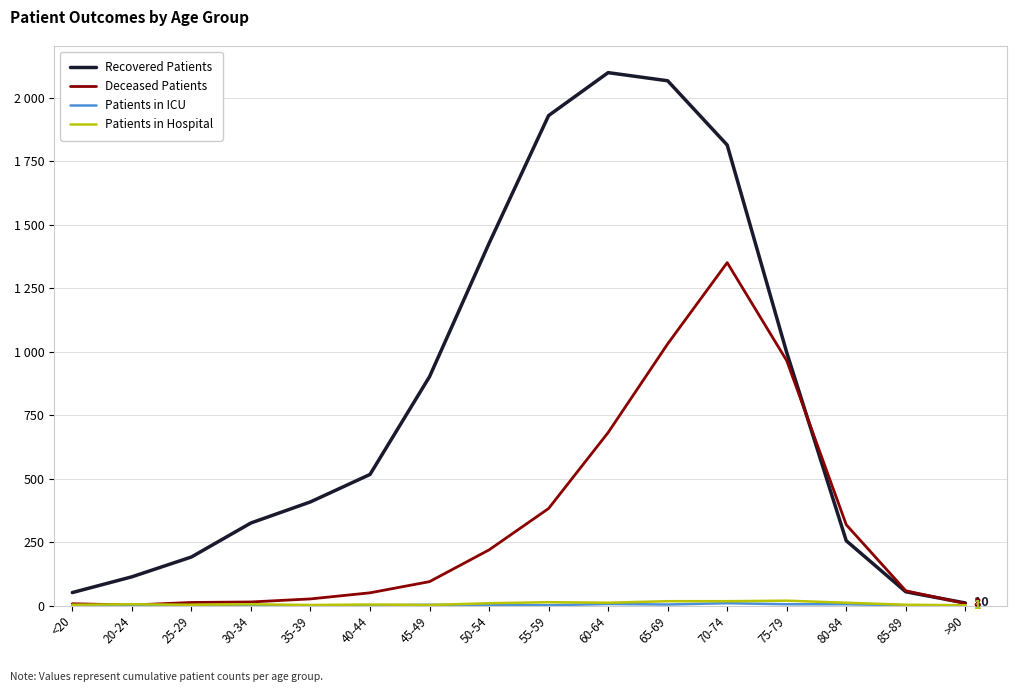

List the labels in order of Patients in ICU value, smallest first.

<20, 20-24, 30-34, 35-39, 25-29, 40-44, 55-59, 85-89, >90, 50-54, 45-49, 65-69, 75-79, 80-84, 60-64, 70-74